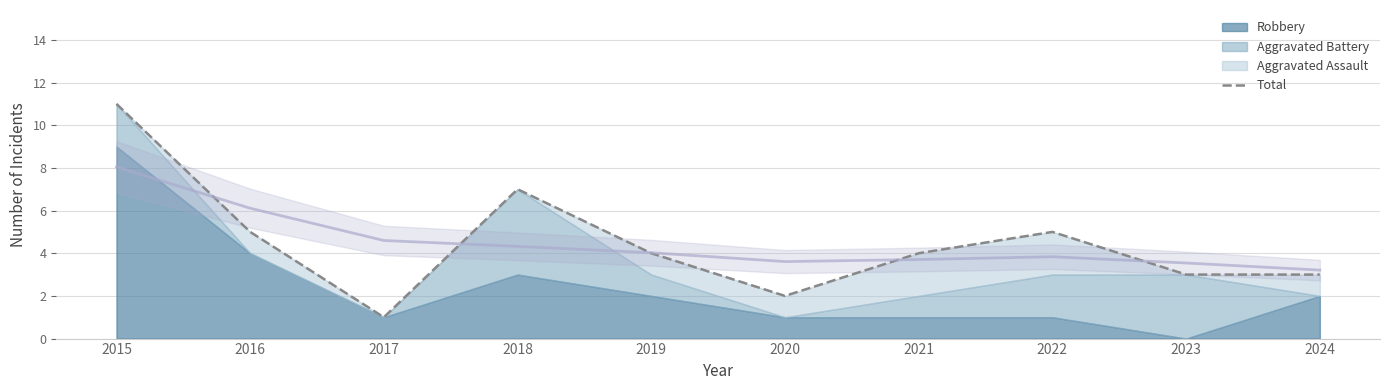

Is it true that the value at 2022 is 7?

False